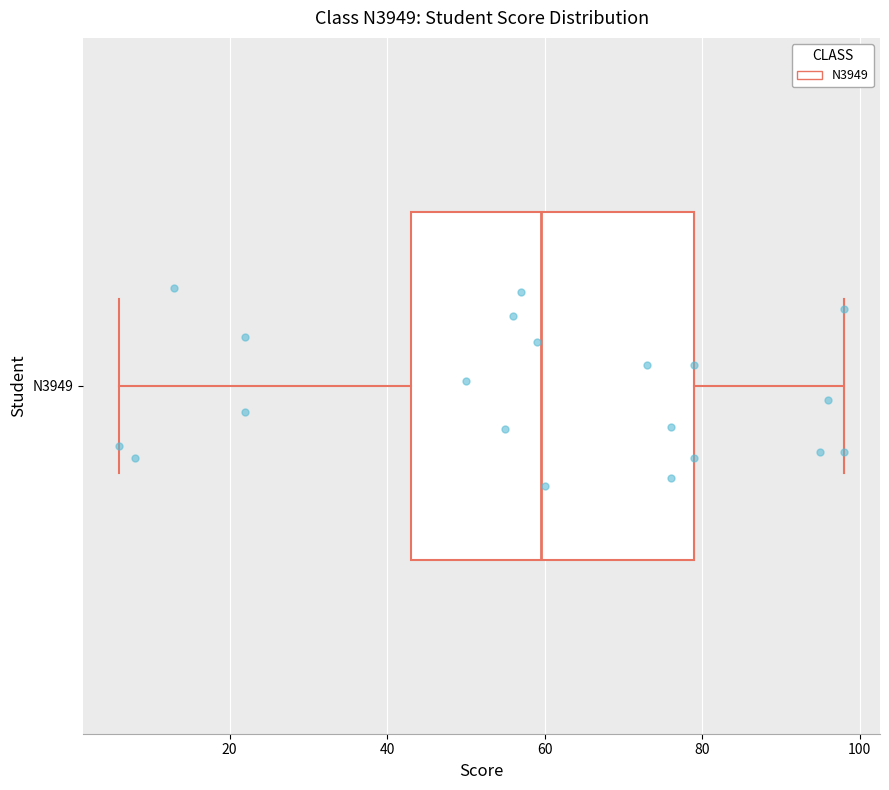

Read this box plot against the x-axis: the position of the median line, the range covered by the box, and the ends of both whiskers. The values are not printed on the chart, so give them approximately, as read against the axis.

median 60, box 44 to 80, whiskers 6 to 98